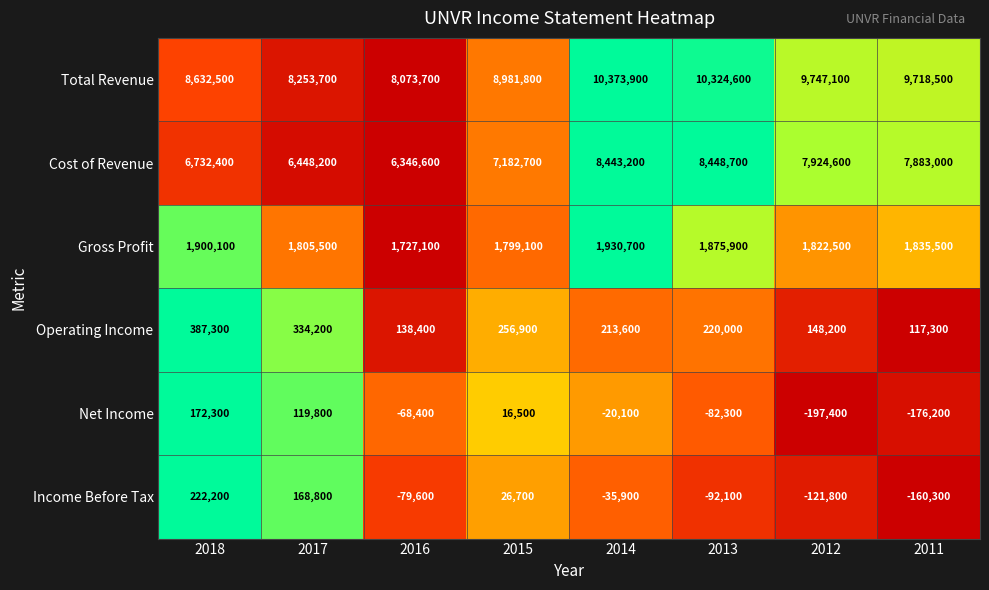

Where does the Operating Income series first go above 220000?

2018